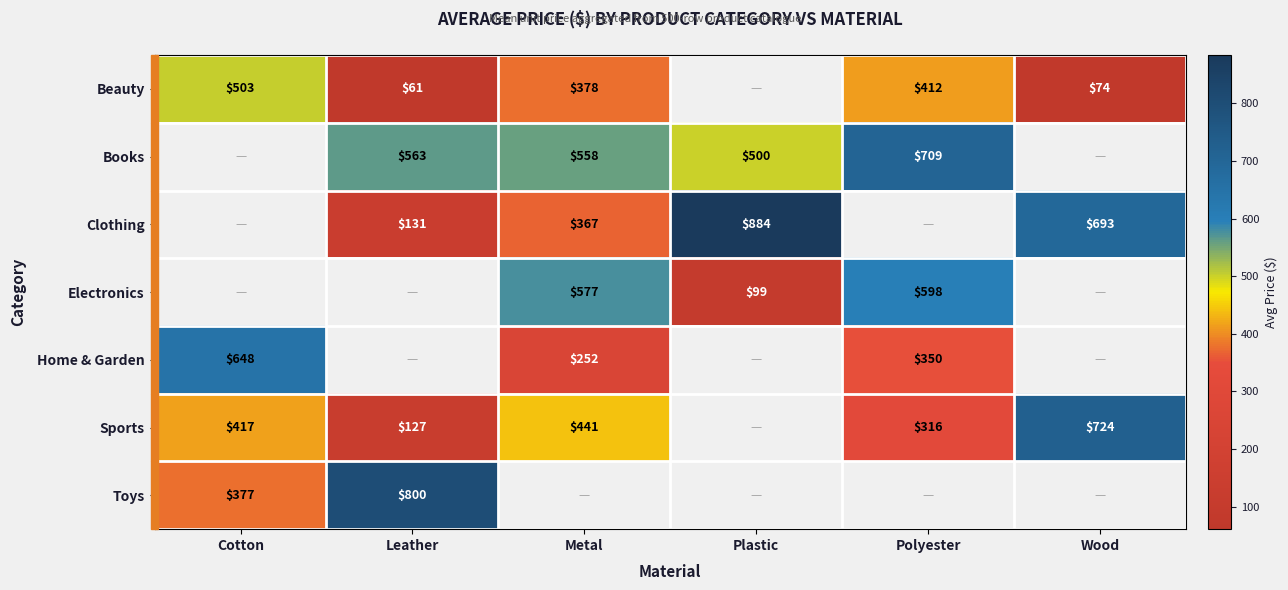

How many data points in Beauty are less than 411?

3